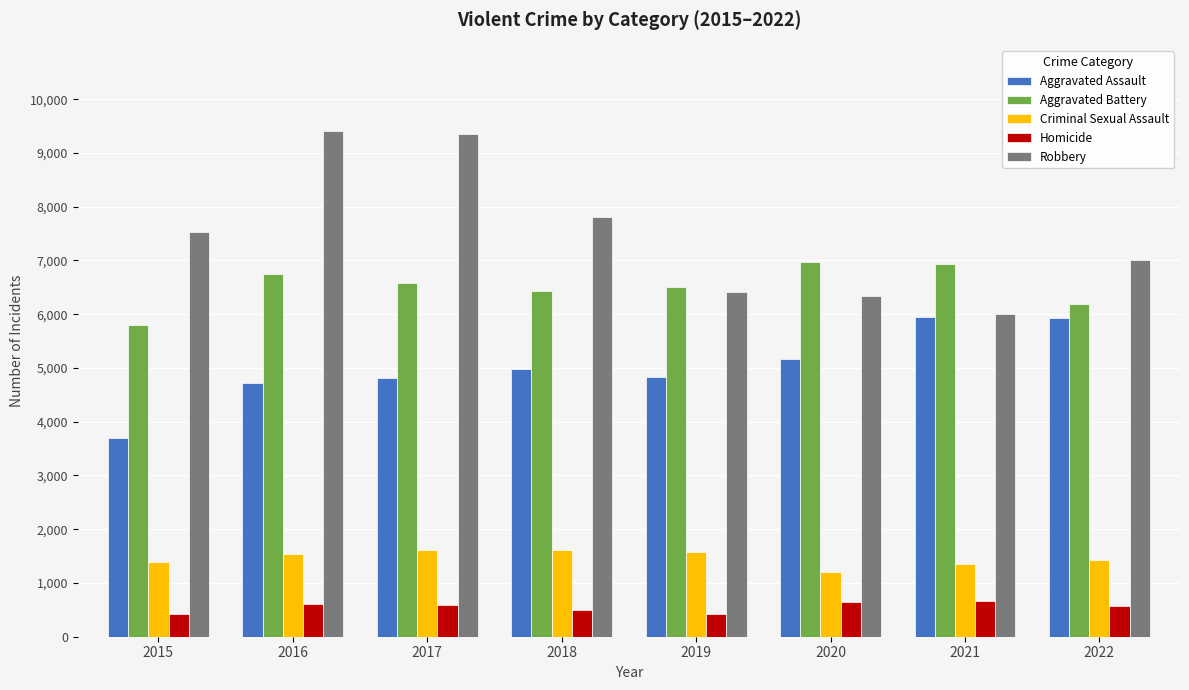

Which series changed the most between 2017 and 2022?

Robbery